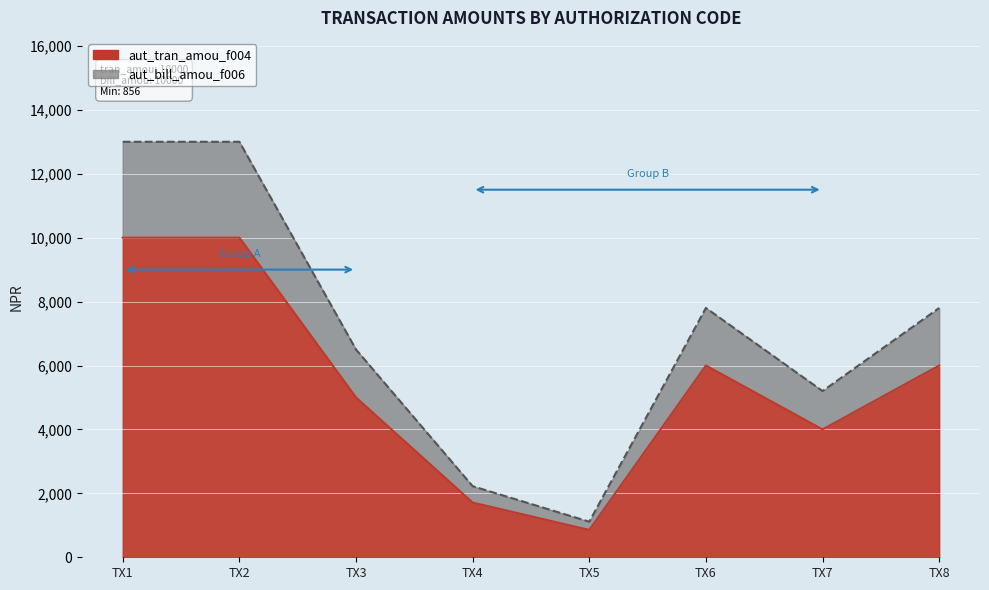

What is the value of the aut_bill_amou_f006 point at the 2nd from the left?

13000.0